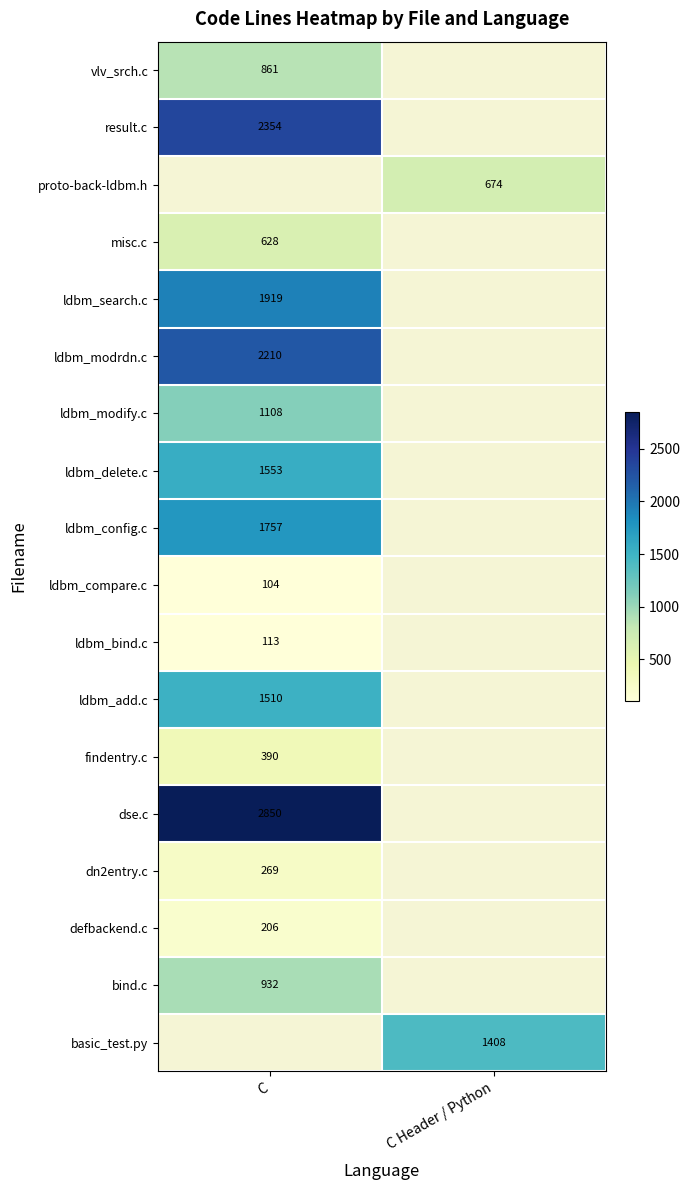

Which label corresponds to the largest value in the chart?

C